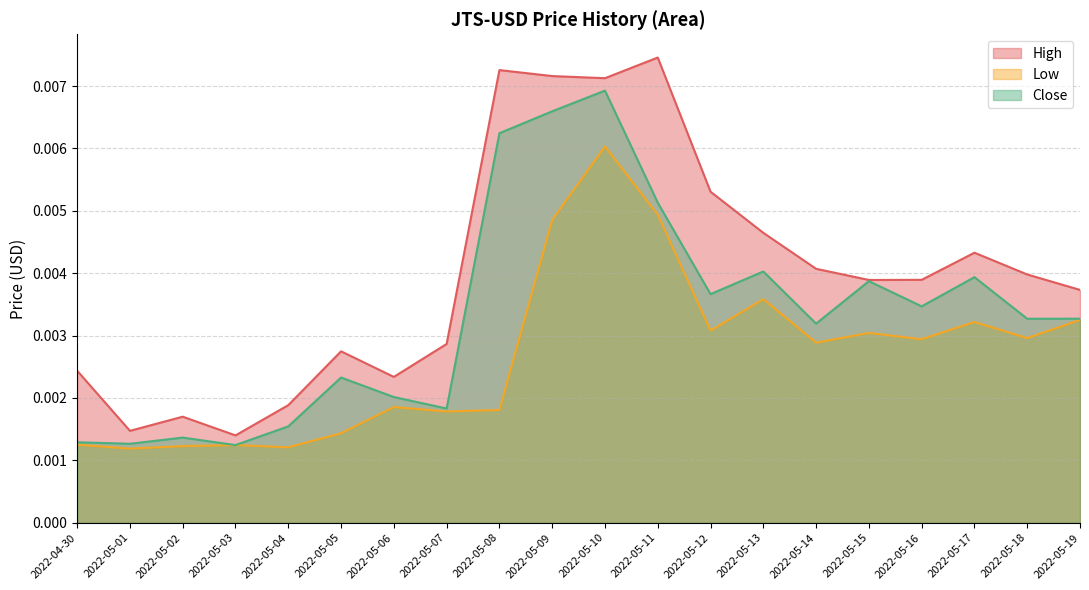

Rank the series at 2022-05-14 from highest to lowest value.

High, Close, Low